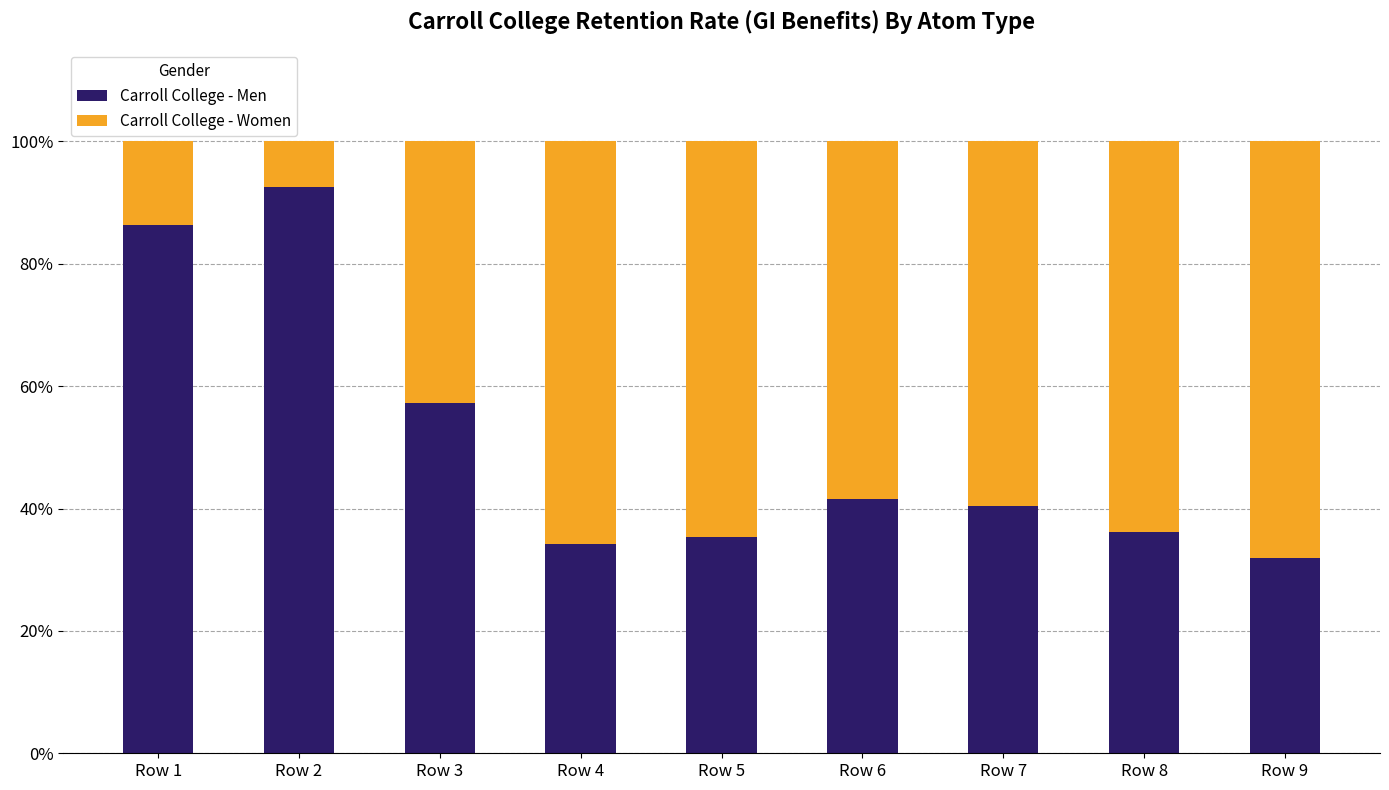

What is the highest value of the Carroll College - Men series?

92.5